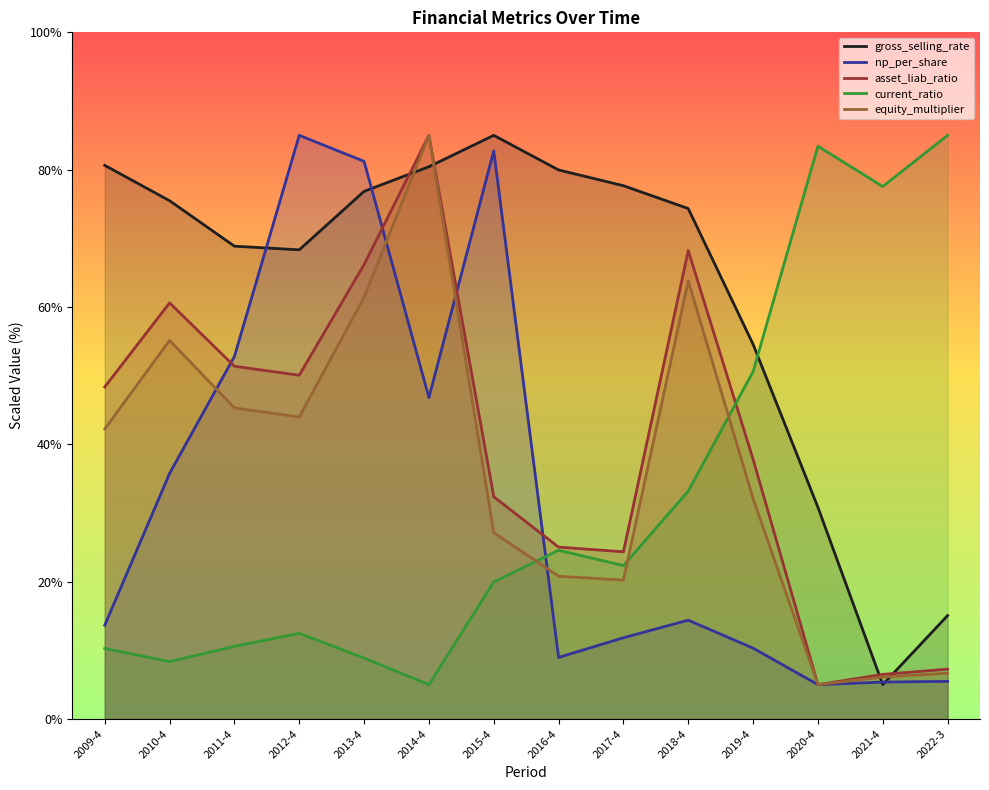

Reading right to left, list all the values displayed in this chart.

gross_selling_rate: 2022-3=15.1	2021-4=5.0	2020-4=30.8	2019-4=54.6	2018-4=74.3	2017-4=77.7	2016-4=80.0	2015-4=85.0	2014-4=80.4	2013-4=76.8	2012-4=68.3	2011-4=68.9	2010-4=75.5	2009-4=80.6
np_per_share: 2022-3=5.5	2021-4=5.4	2020-4=5.0	2019-4=10.3	2018-4=14.4	2017-4=11.8	2016-4=9.0	2015-4=82.7	2014-4=46.8	2013-4=81.2	2012-4=85.0	2011-4=52.8	2010-4=35.8	2009-4=13.7
asset_liab_ratio: 2022-3=7.3	2021-4=6.5	2020-4=5.0	2019-4=37.8	2018-4=68.2	2017-4=24.4	2016-4=25.0	2015-4=32.4	2014-4=85.0	2013-4=66.2	2012-4=50.1	2011-4=51.4	2010-4=60.6	2009-4=48.4
current_ratio: 2022-3=85.0	2021-4=77.6	2020-4=83.4	2019-4=50.6	2018-4=33.2	2017-4=22.3	2016-4=24.6	2015-4=20.0	2014-4=5.0	2013-4=8.9	2012-4=12.5	2011-4=10.6	2010-4=8.4	2009-4=10.3
equity_multiplier: 2022-3=6.7	2021-4=6.1	2020-4=5.0	2019-4=32.1	2018-4=63.8	2017-4=20.2	2016-4=20.8	2015-4=27.1	2014-4=85.0	2013-4=61.4	2012-4=44.0	2011-4=45.3	2010-4=55.1	2009-4=42.2